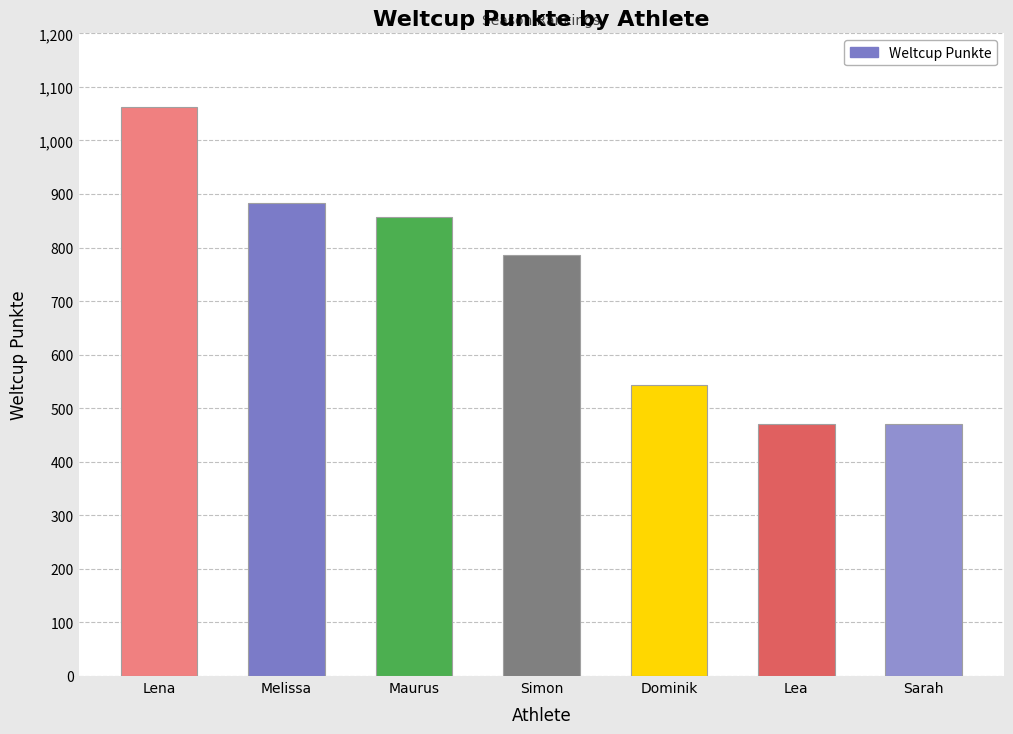

Reading left to right, what are all the values shown in this chart?

Lena=1063	Melissa=884	Maurus=857	Simon=786	Dominik=544	Lea=471	Sarah=471